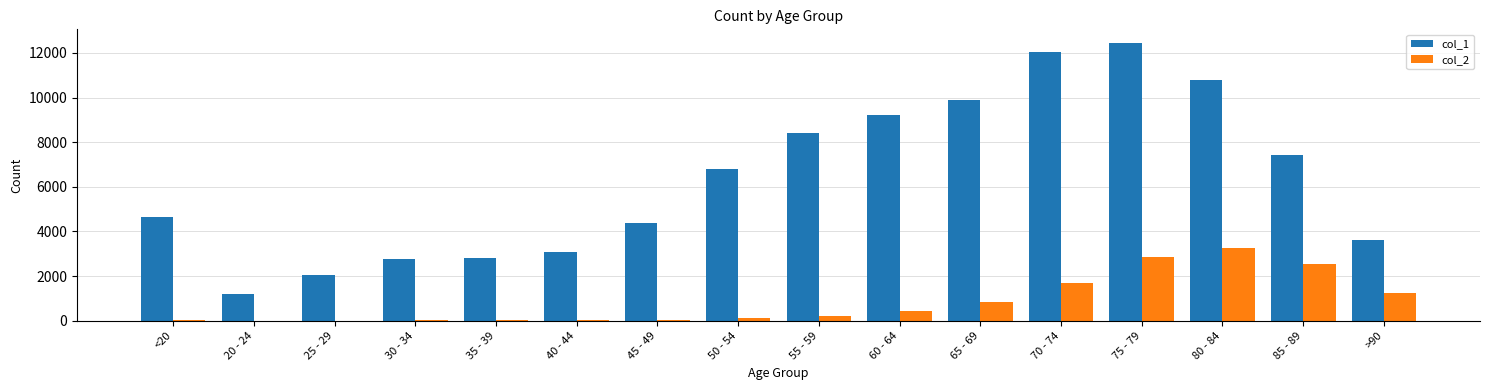

Which series has the largest total across all categories?

col_1